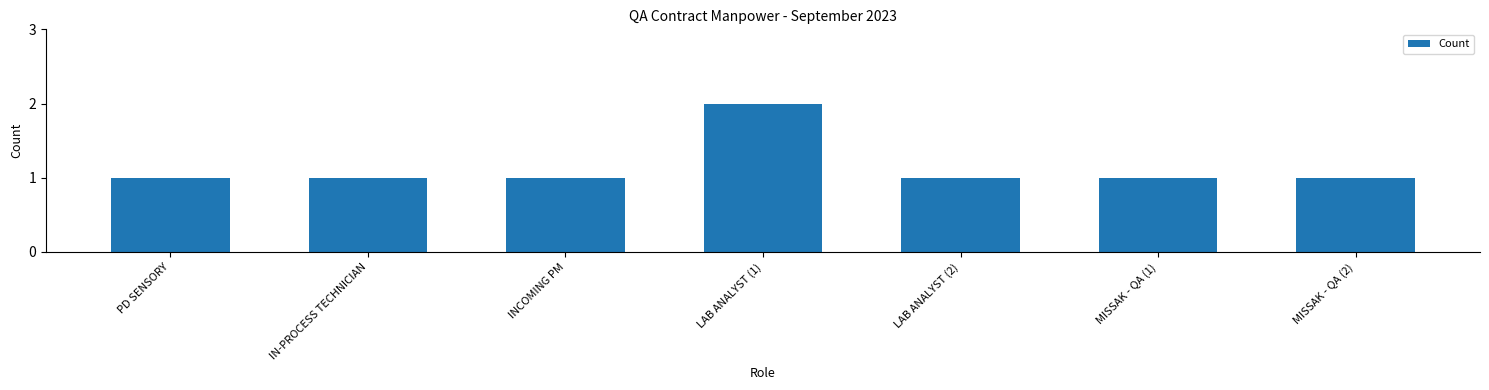

Are the bars grouped side by side (vs. stacked)?

No